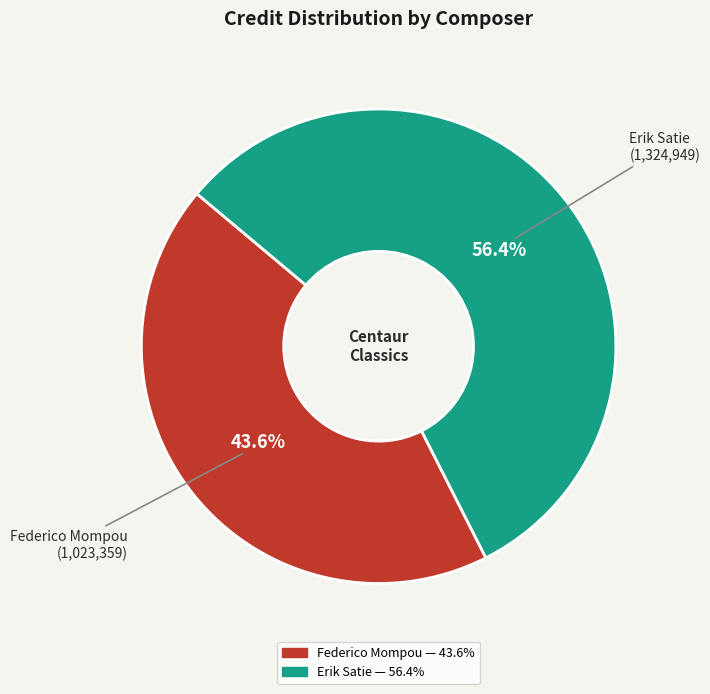

To the nearest percent, what portion does Federico Mompou represent?

44%